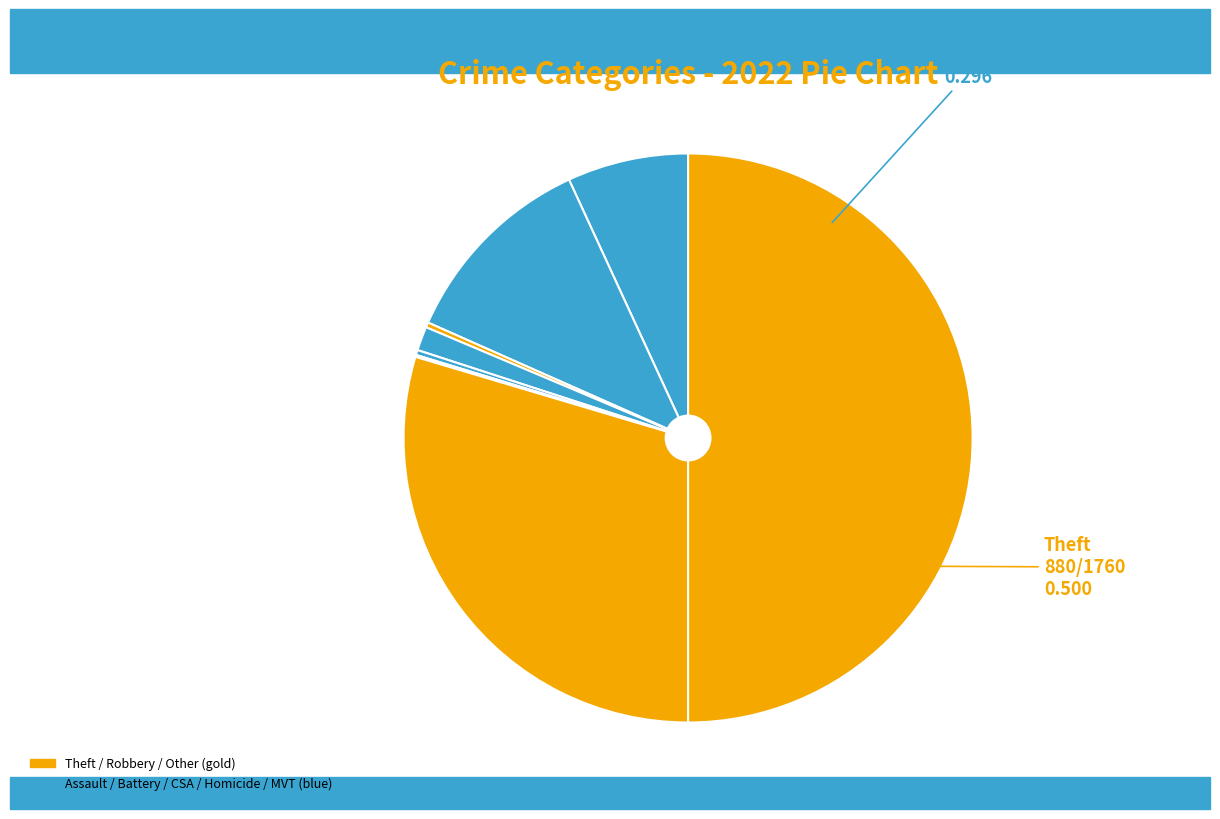

Rank the categories by value from highest to lowest.

Theft, Robbery, Aggravated Battery, Aggravated Assault, Criminal Sexual Assault, Arson, Homicide, Motor Vehicle Theft